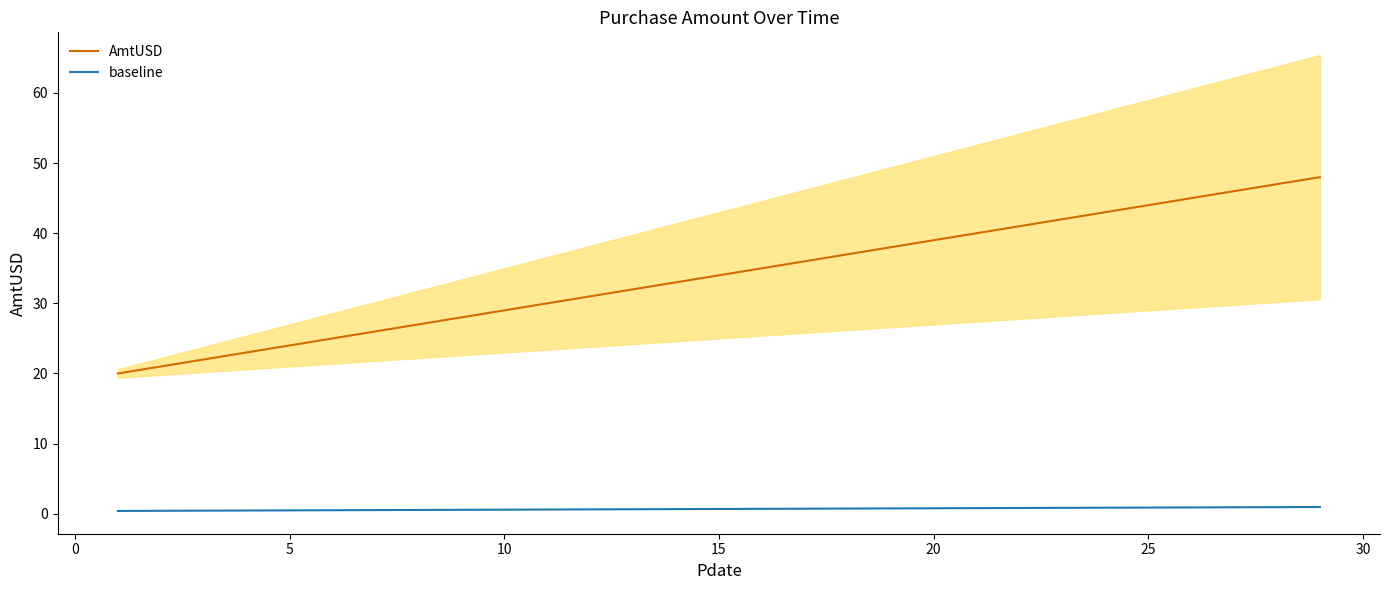

What is the minimum value for AmtUSD?

20.0